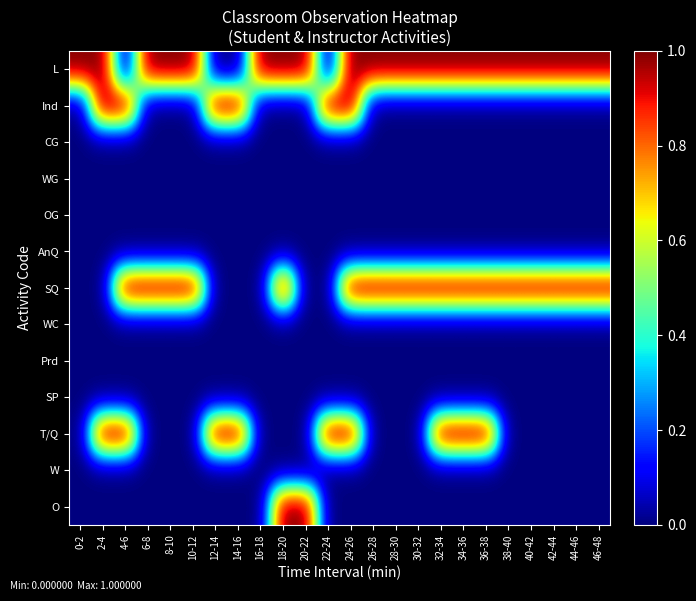

What is the maximum value shown in the chart?

1